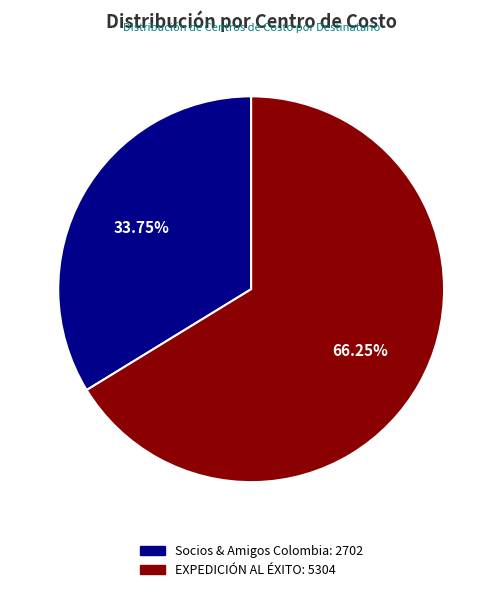

Does any single category account for the majority?

Yes